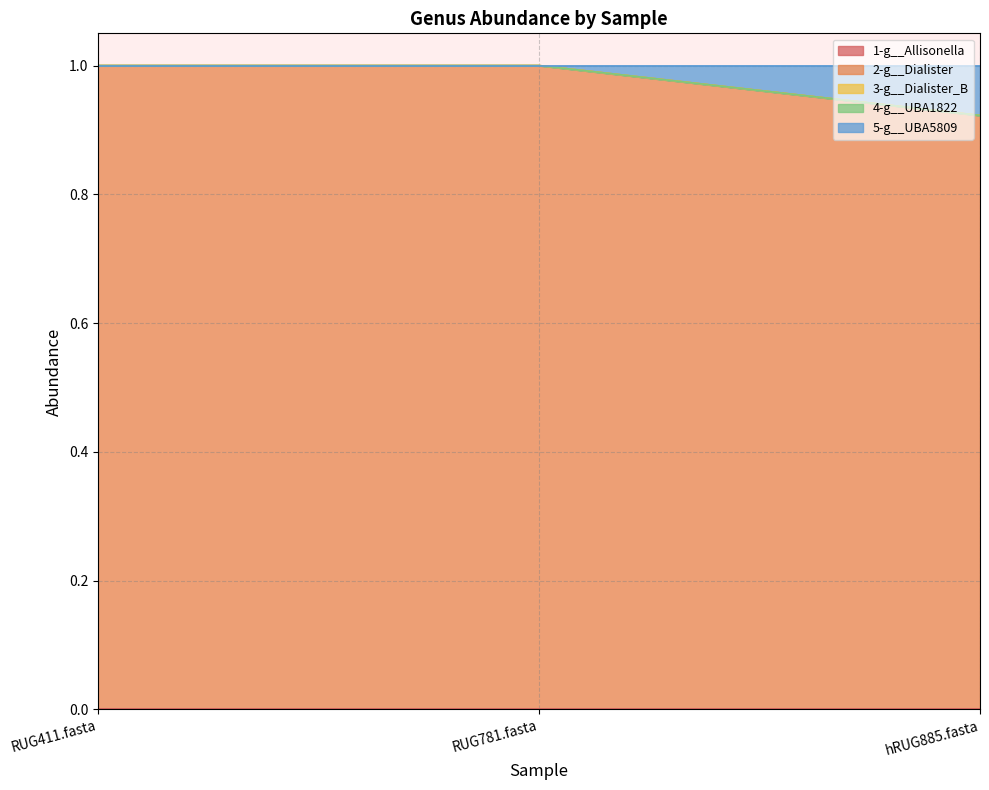

What is the total value across all series at RUG781.fasta?

1.0